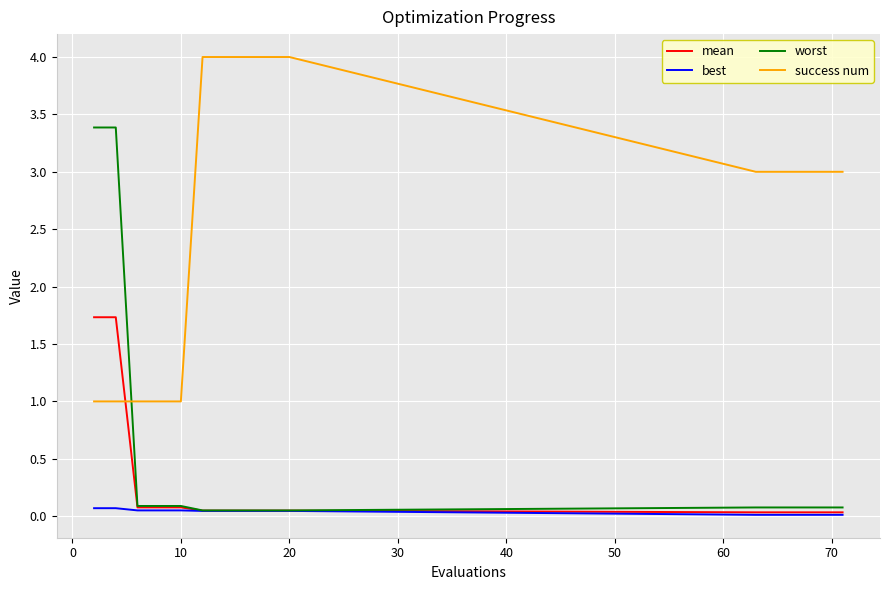

After their last crossing, which series has the higher values: success num or worst?

success num